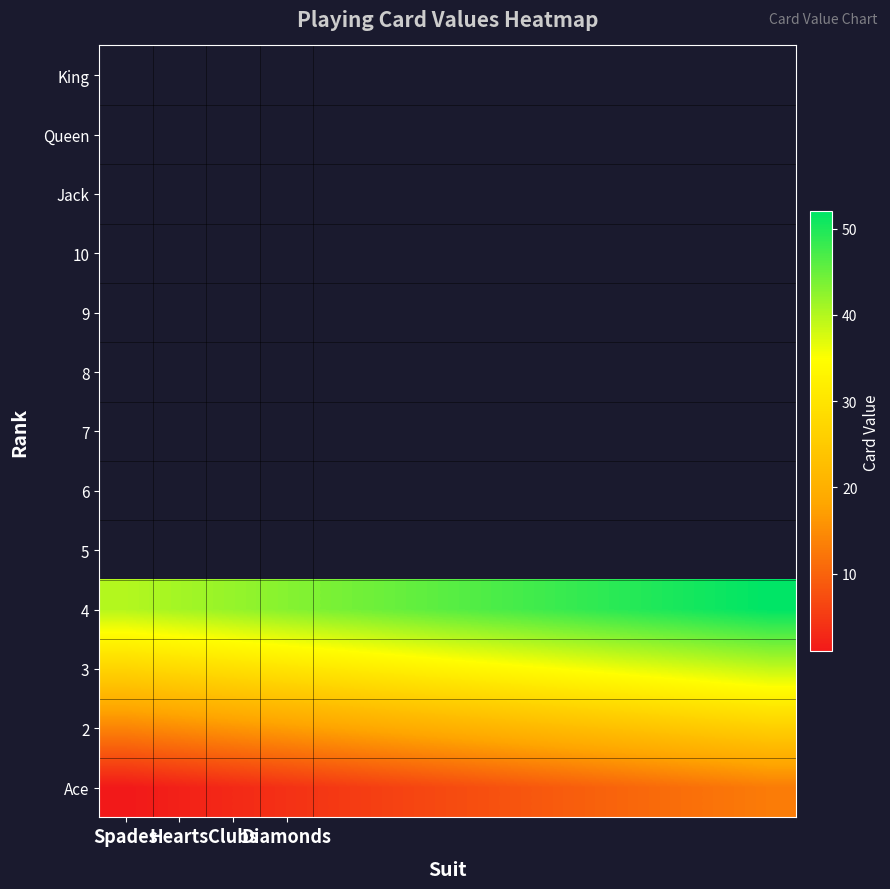

How many series are shown in this chart?

4